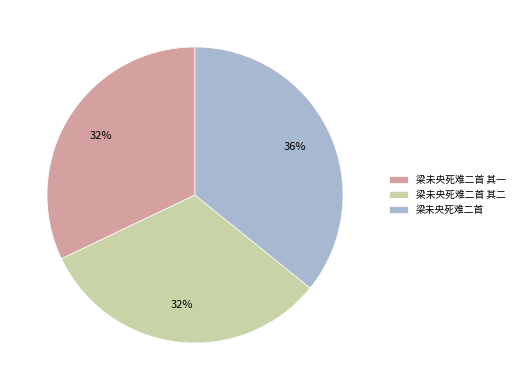

Does 梁未央死难二首 其一 represent more than half of the total?

No